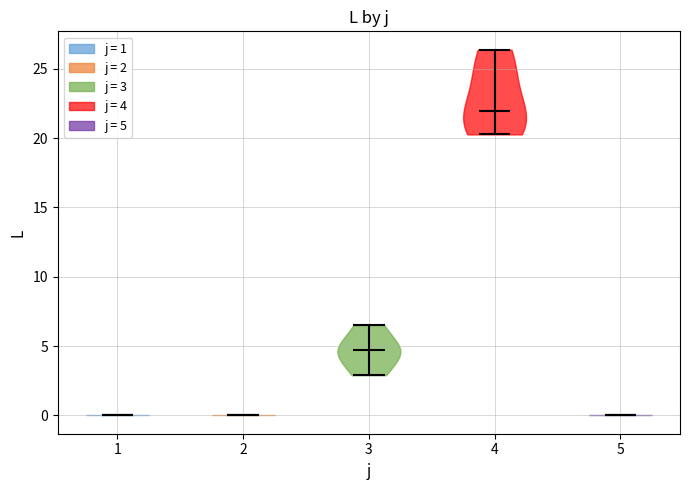

What is the lowest point the violin at x = 4 reaches on the y-axis? The values are not printed on the chart, so give them approximately, as read against the axis.

20.5